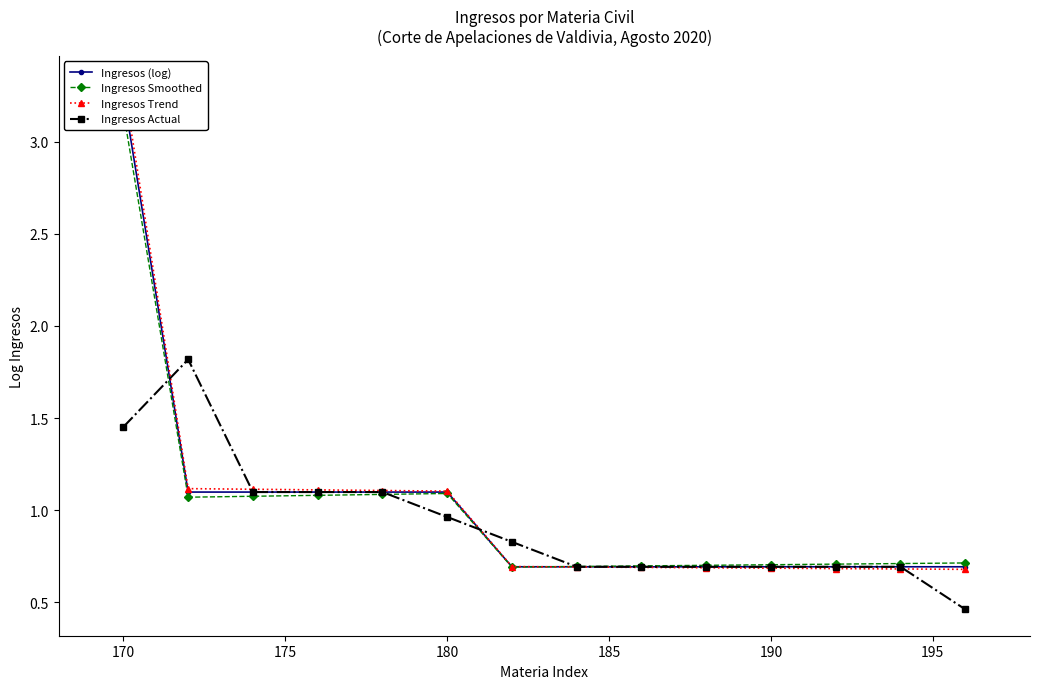

At how many categories does at least one series exceed 1?

6